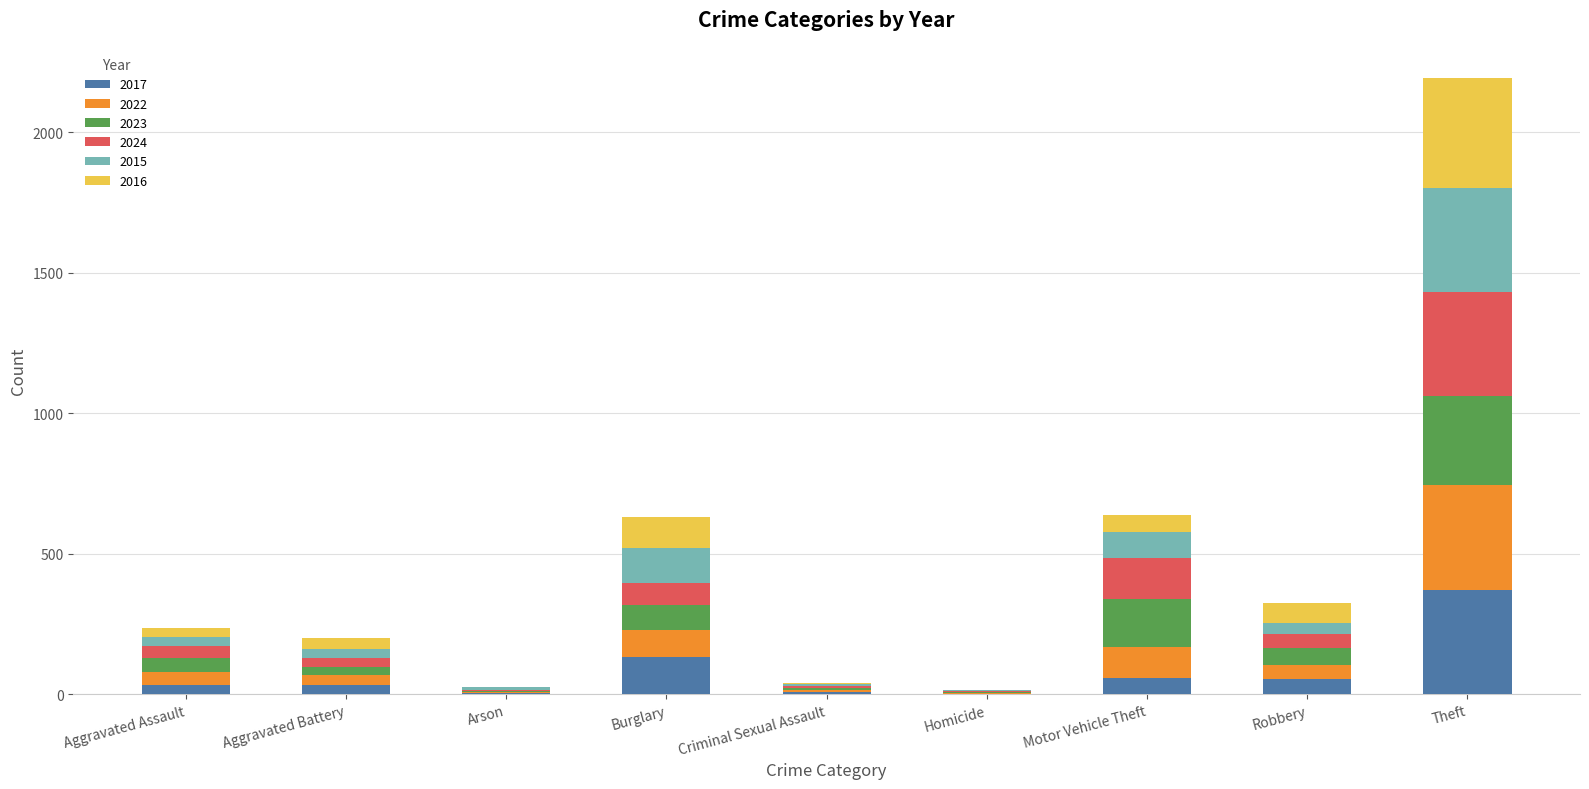

At which category is the sum across all series the highest?

Theft